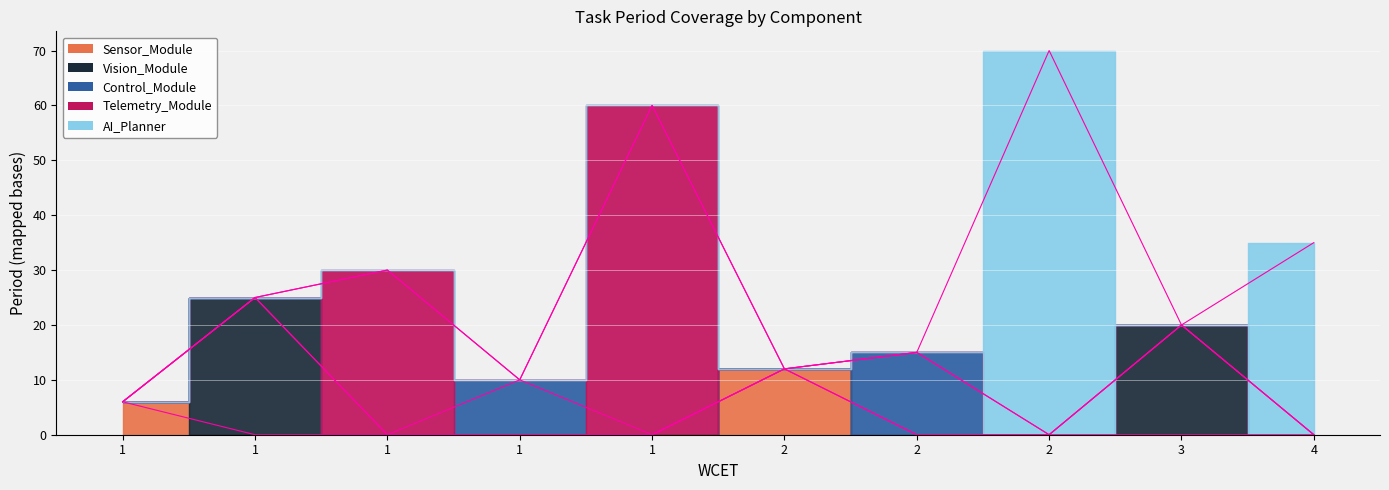

What is the highest value of the AI_Planner series?

70